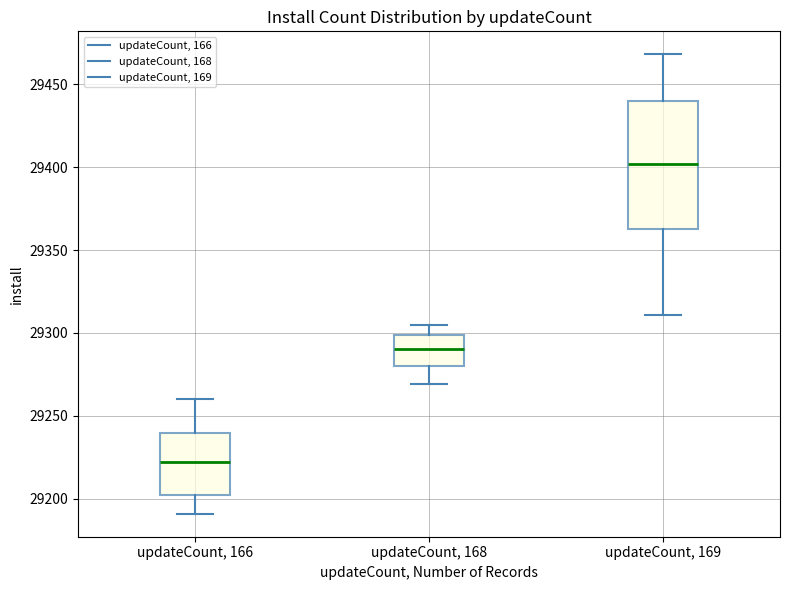

Reading left to right, read every box against the y-axis: the position of its median line, the range the box covers, and the ends of its whiskers. The values are not printed on the chart, so give them approximately, as read against the axis.

updateCount, 166: median 29220, box 29205 to 29240, whiskers 29190 to 29260
updateCount, 168: median 29290, box 29280 to 29300, whiskers 29270 to 29305
updateCount, 169: median 29400, box 29365 to 29440, whiskers 29310 to 29470